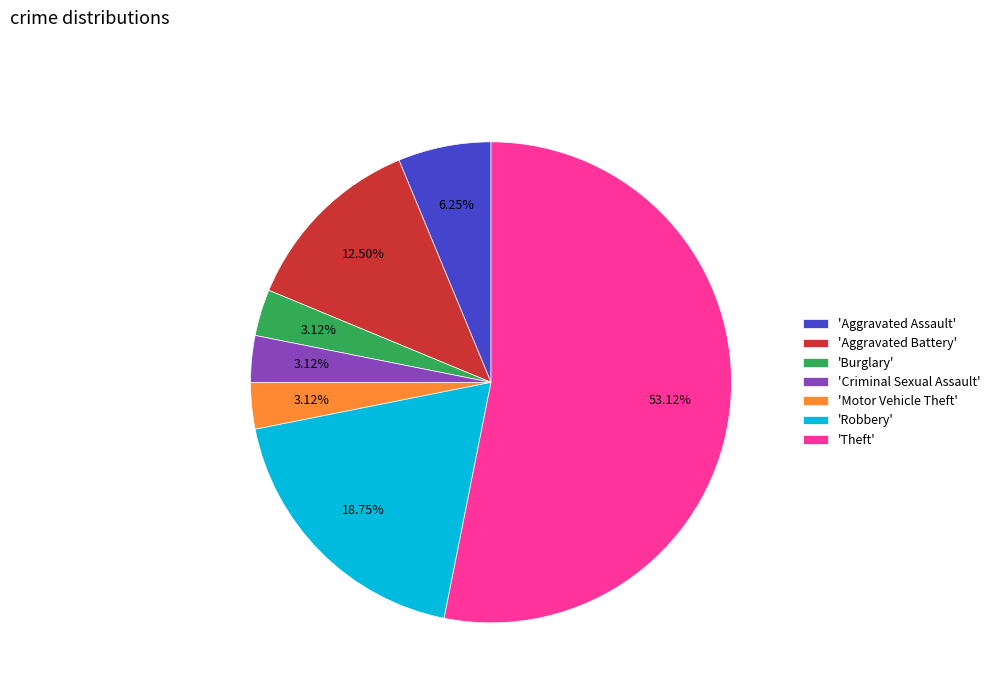

Which category has the biggest portion of the pie?

'Theft'